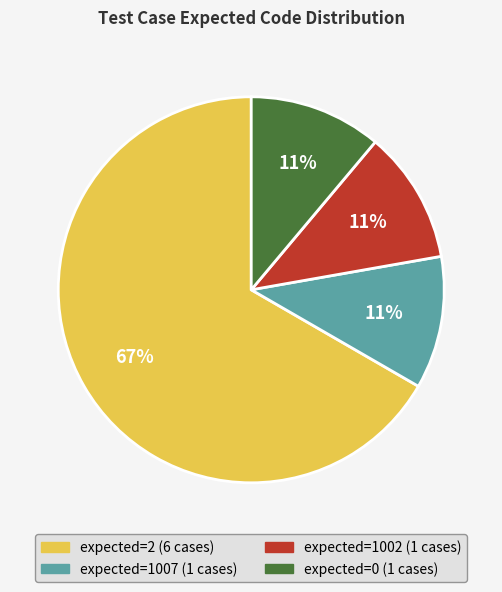

Combined, do expected=1007 (1 cases) and expected=1002 (1 cases) account for over 50%?

No